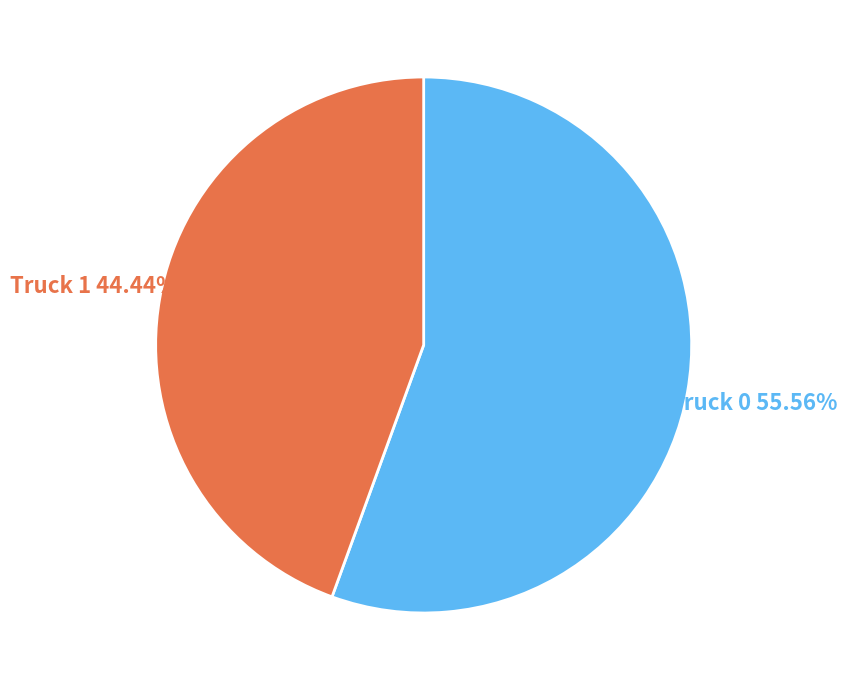

Is there any slice that represents more than half of the pie?

Yes